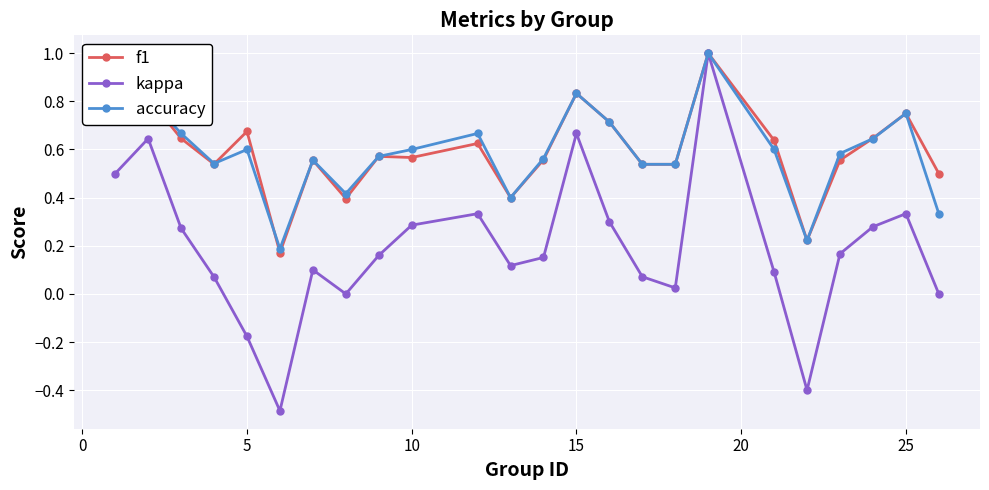

What is the difference between the second highest and minimum values in the kappa series?

1.2